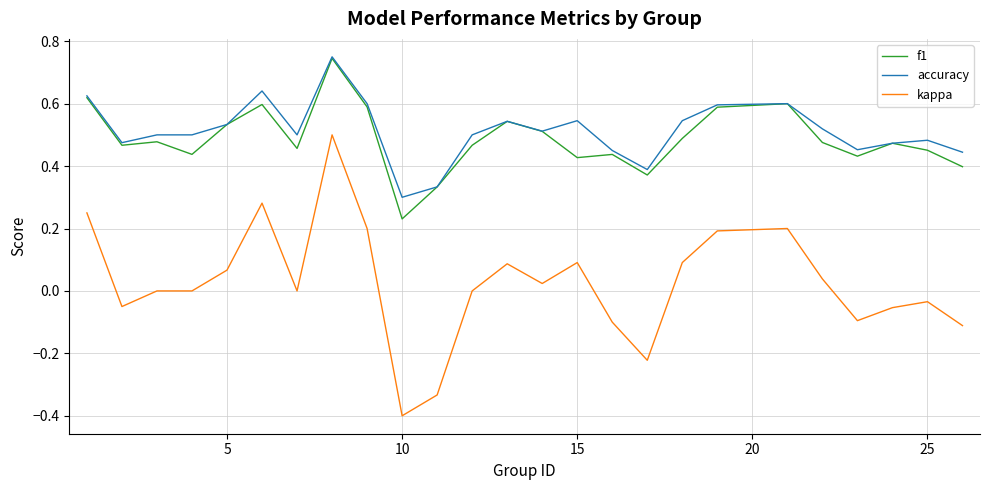

What is the lowest value of the kappa series?

-0.4